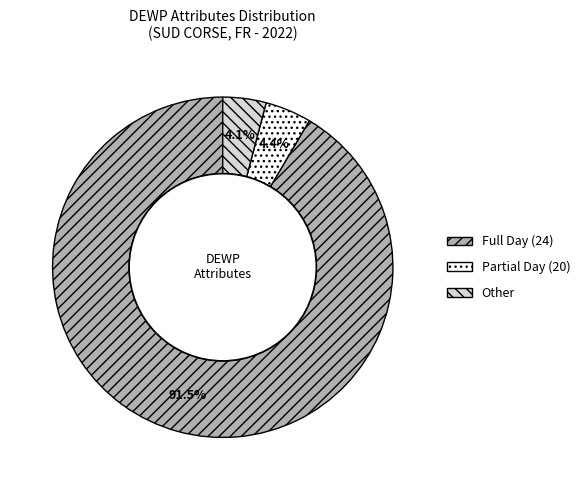

Is there any slice that represents more than half of the pie?

Yes